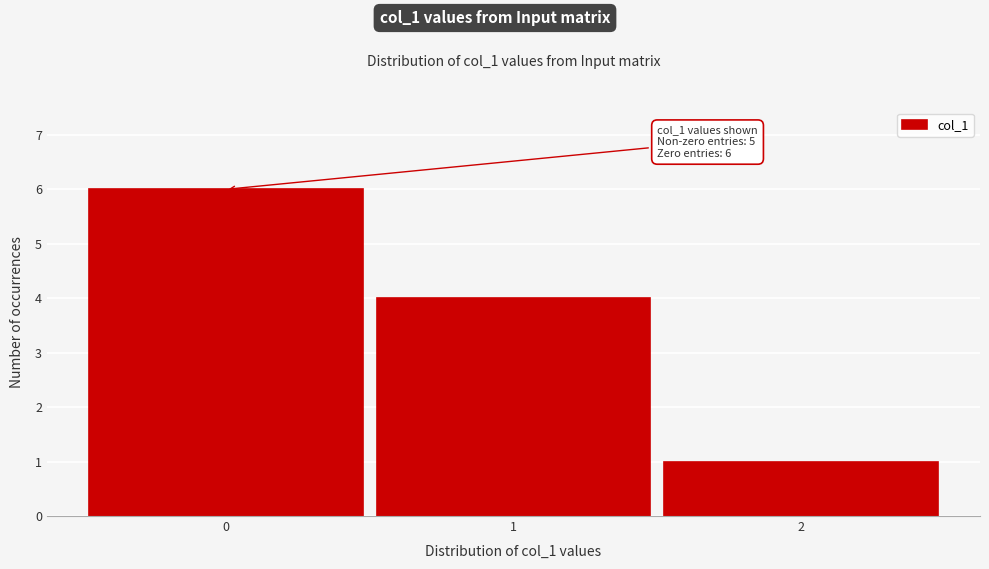

Which range on the x-axis has the tallest bar?

-0.5 to 0.5